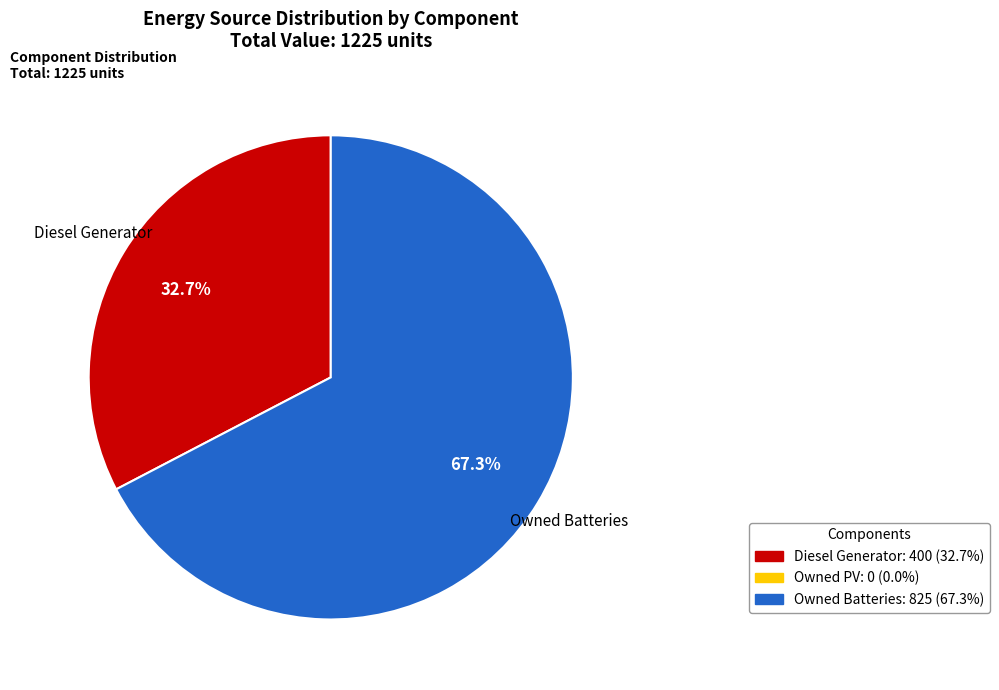

Does any single category account for the majority?

Yes